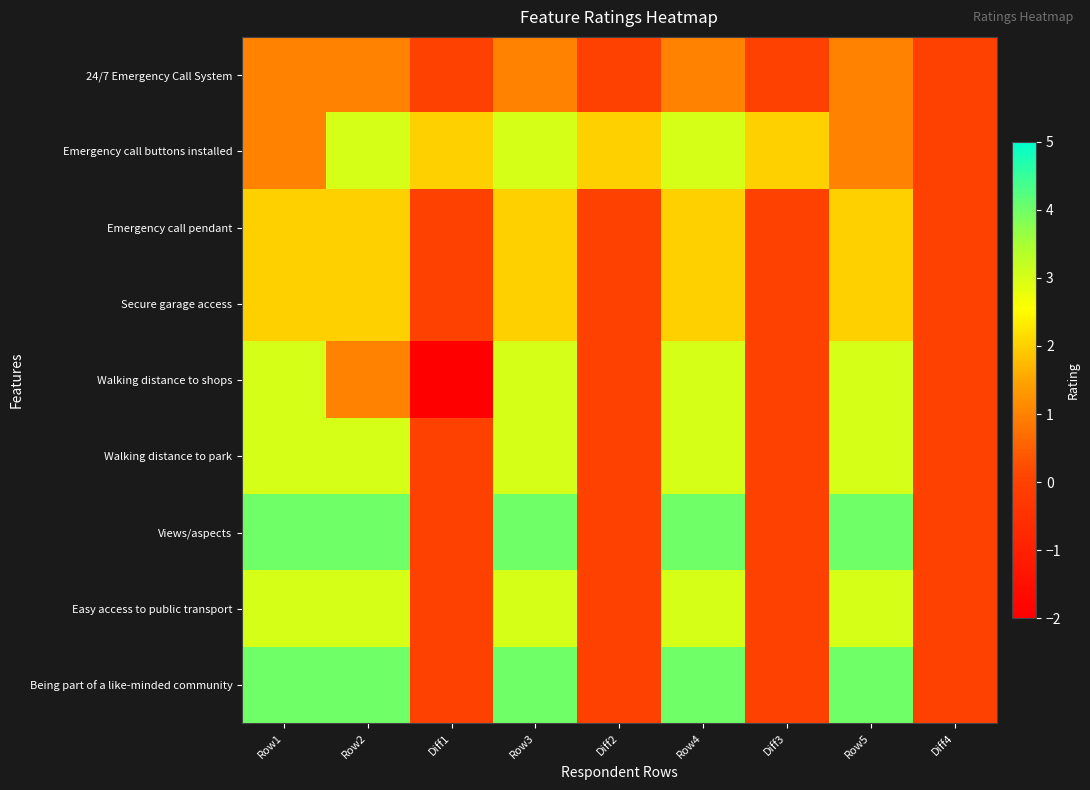

Reading right to left, extract all data points from this chart.

24/7 Emergency Call System: Diff4=0	Row5=1	Diff3=0	Row4=1	Diff2=0	Row3=1	Diff1=0	Row2=1	Row1=1
Emergency call buttons installed: Diff4=0	Row5=1	Diff3=2	Row4=3	Diff2=2	Row3=3	Diff1=2	Row2=3	Row1=1
Emergency call pendant: Diff4=0	Row5=2	Diff3=0	Row4=2	Diff2=0	Row3=2	Diff1=0	Row2=2	Row1=2
Secure garage access: Diff4=0	Row5=2	Diff3=0	Row4=2	Diff2=0	Row3=2	Diff1=0	Row2=2	Row1=2
Walking distance to shops: Diff4=0	Row5=3	Diff3=0	Row4=3	Diff2=0	Row3=3	Diff1=-2	Row2=1	Row1=3
Walking distance to park: Diff4=0	Row5=3	Diff3=0	Row4=3	Diff2=0	Row3=3	Diff1=0	Row2=3	Row1=3
Views/aspects: Diff4=0	Row5=4	Diff3=0	Row4=4	Diff2=0	Row3=4	Diff1=0	Row2=4	Row1=4
Easy access to public transport: Diff4=0	Row5=3	Diff3=0	Row4=3	Diff2=0	Row3=3	Diff1=0	Row2=3	Row1=3
Being part of a like-minded community: Diff4=0	Row5=4	Diff3=0	Row4=4	Diff2=0	Row3=4	Diff1=0	Row2=4	Row1=4